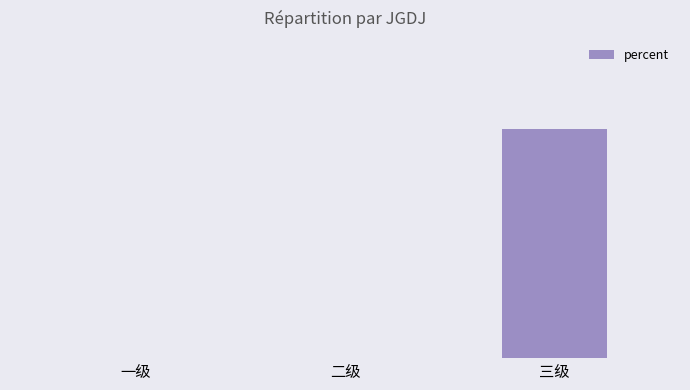

List the labels in order of value, largest first.

三级, 一级, 二级